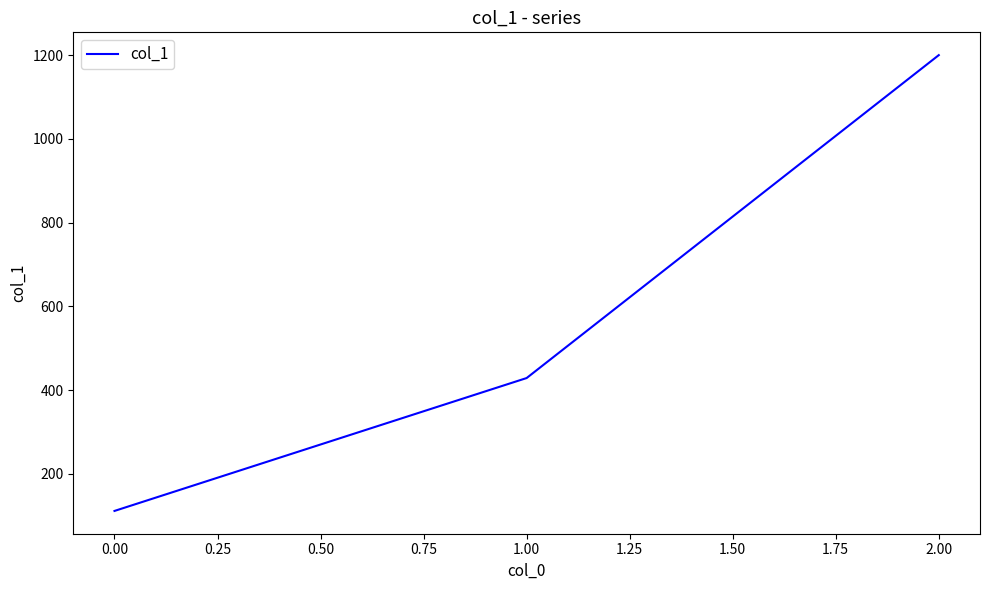

What is the average value?

579.9